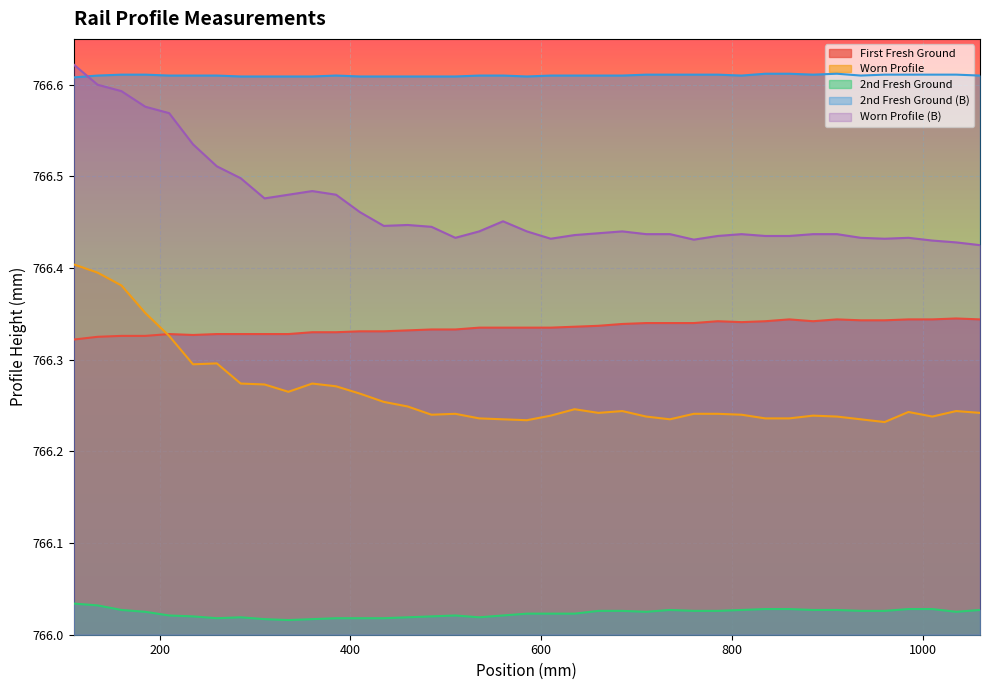

Does the chart display data point markers on the line(s)?

No